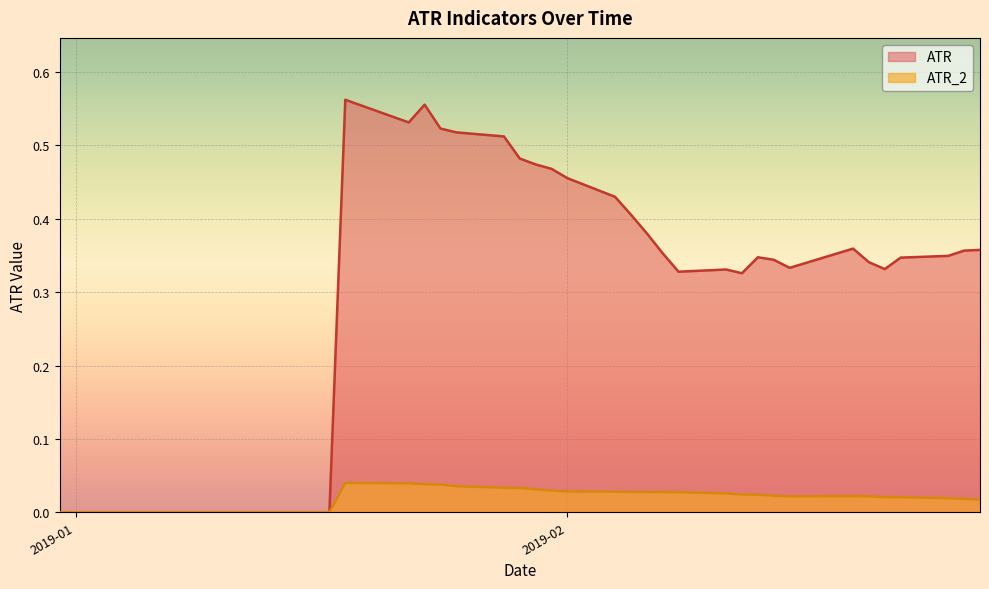

Which series has the largest total across all categories?

ATR